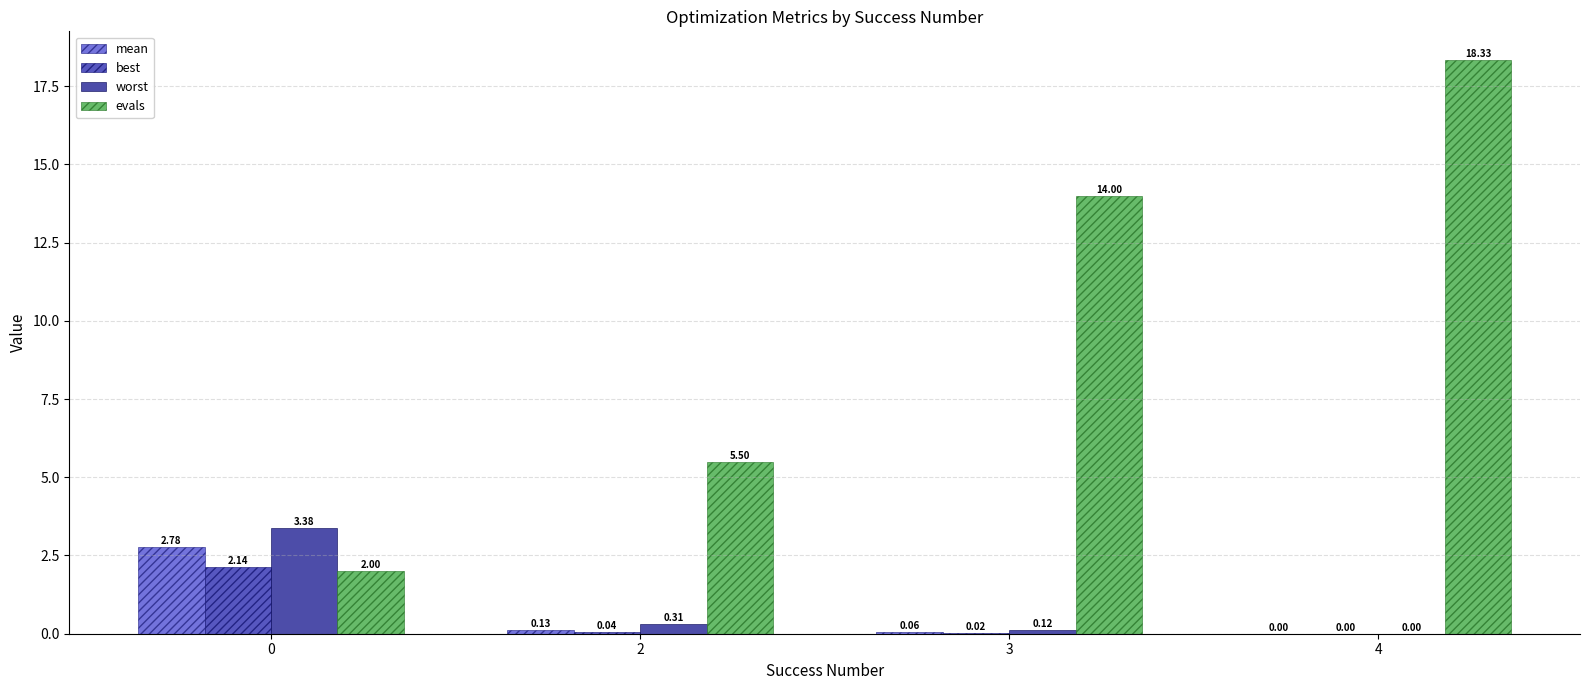

Reading left to right, transcribe all the data shown in this chart.

mean: 2.8	0.1	0.1	0.0
best: 2.1	0.0	0.0	0.0
worst: 3.4	0.3	0.1	0.0
evals: 2.0	5.5	14.0	18.3